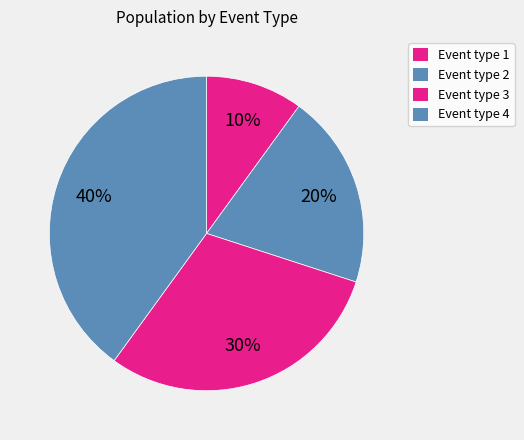

How many segments does this pie chart have?

4